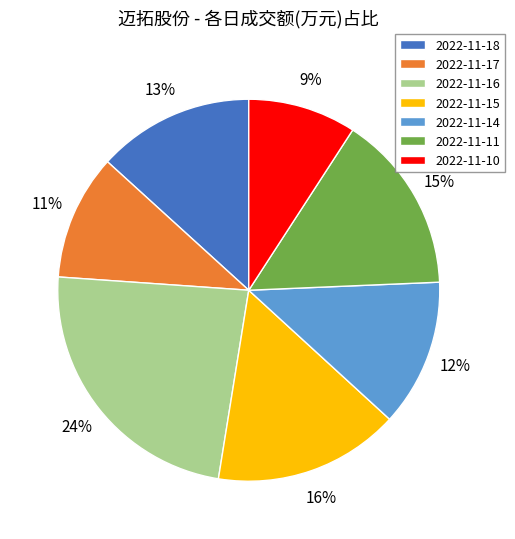

Rank the categories by value from highest to lowest.

2022-11-16, 2022-11-15, 2022-11-11, 2022-11-18, 2022-11-14, 2022-11-17, 2022-11-10